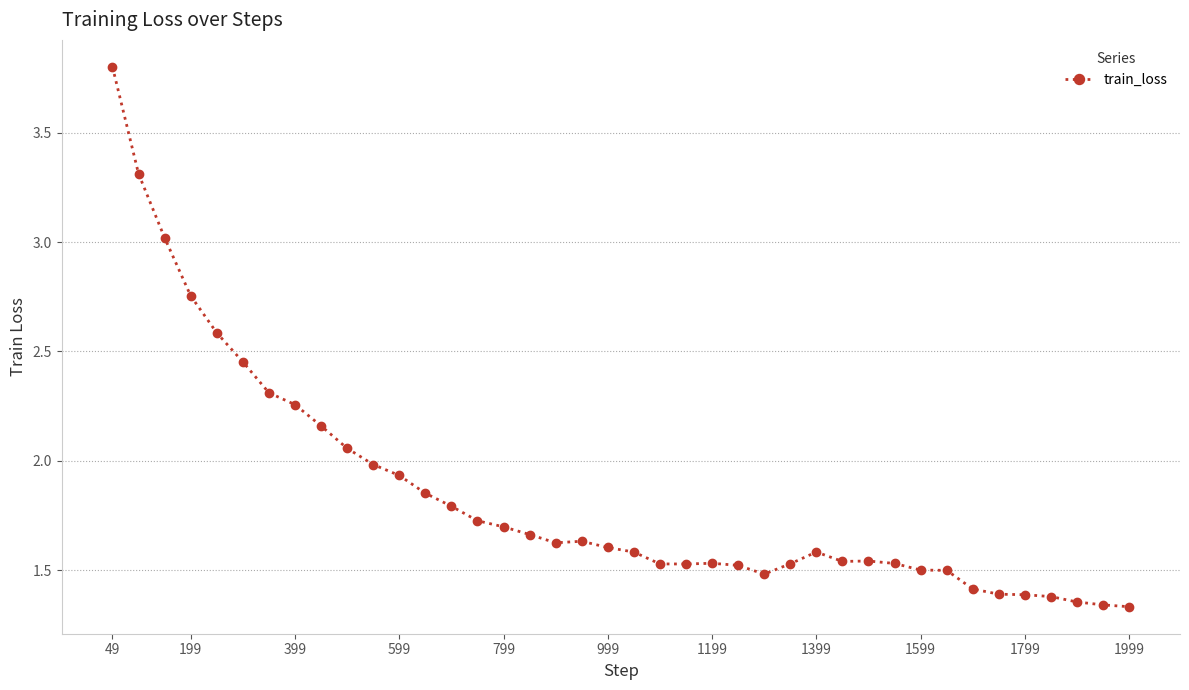

What is the average value?

1.8